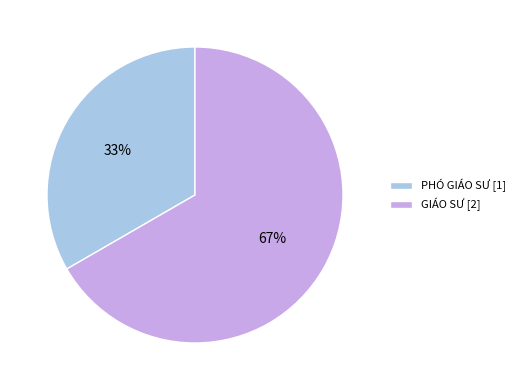

To the nearest percent, what is the average slice percentage?

50%